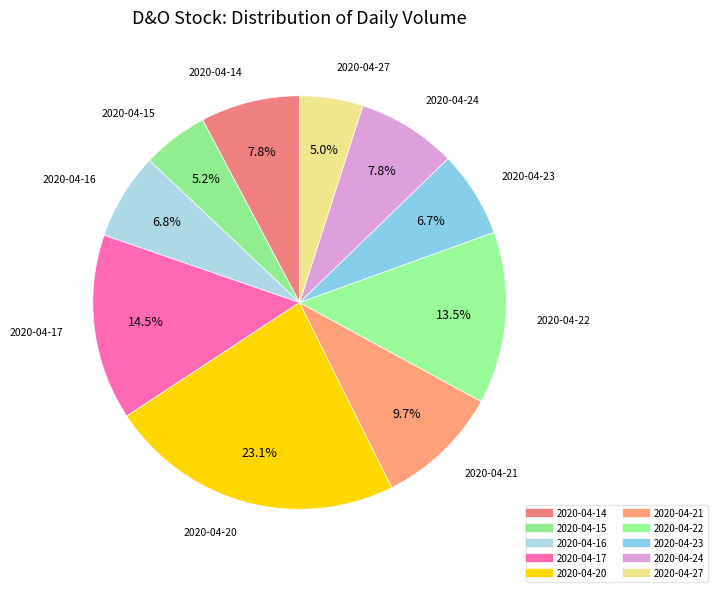

How many slices are in this pie chart?

10